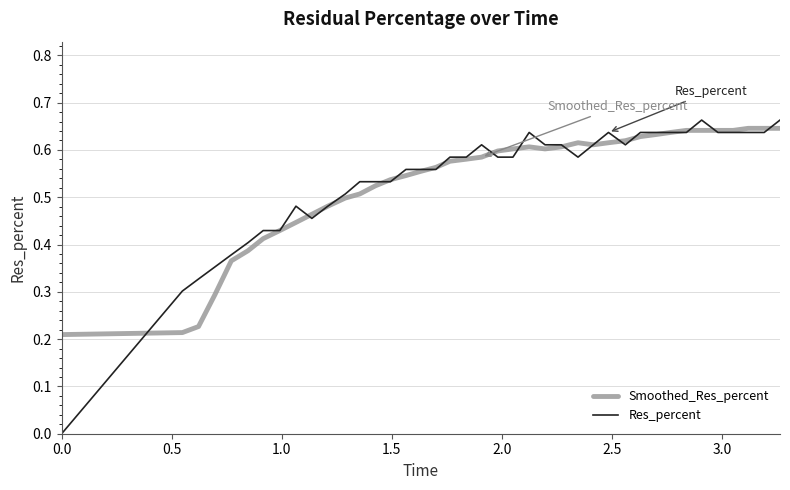

Which series has the largest range (max minus min)?

Res_percent